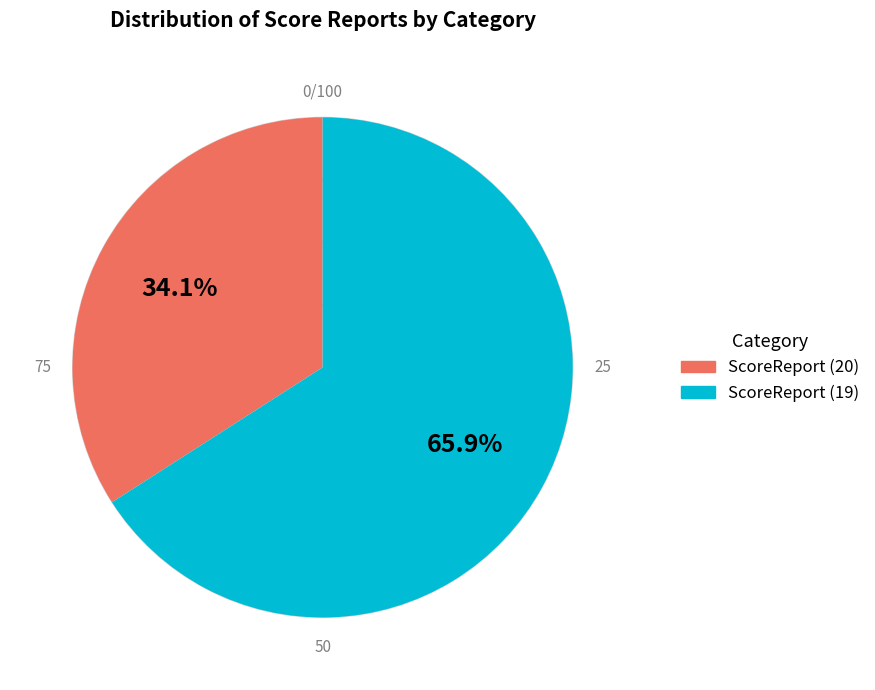

Which category has the smallest portion of the pie?

ScoreReport (20)